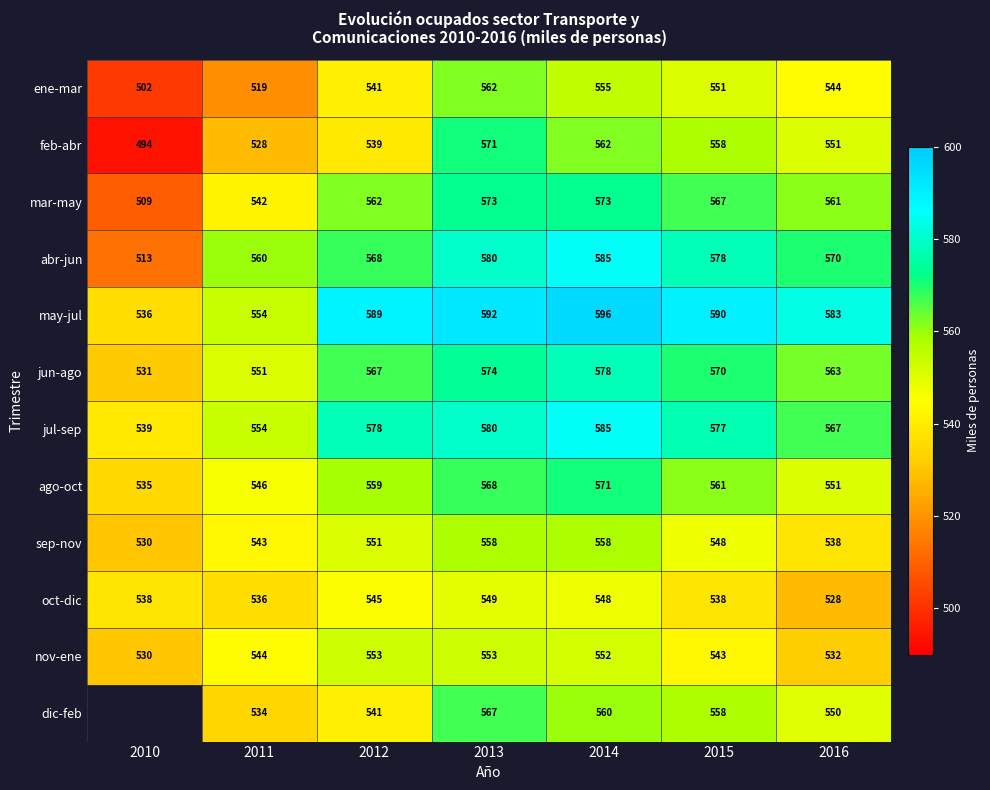

Is it true that jun-ago equals 141.2 at 2015?

False